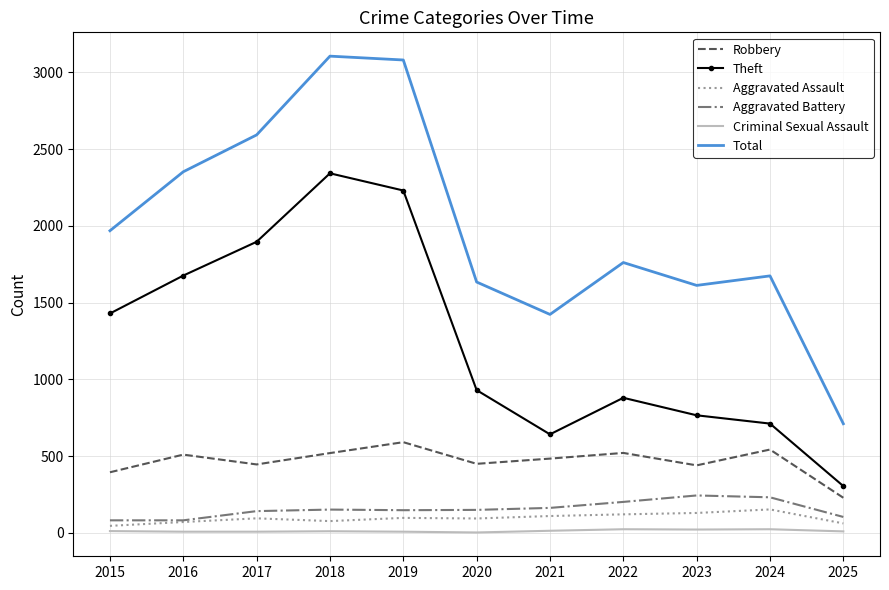

True or false: Aggravated Battery has a value of 82 at 2016.

True